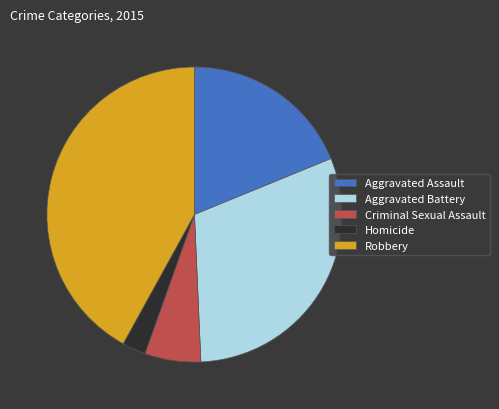

Is there a majority slice in this chart?

No